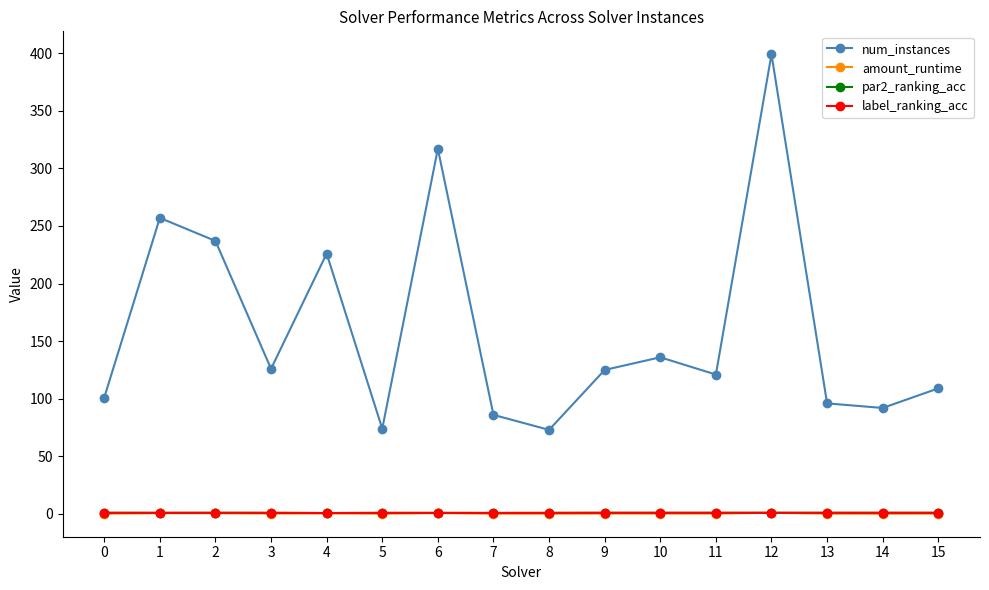

Count the number of data series in this chart.

4